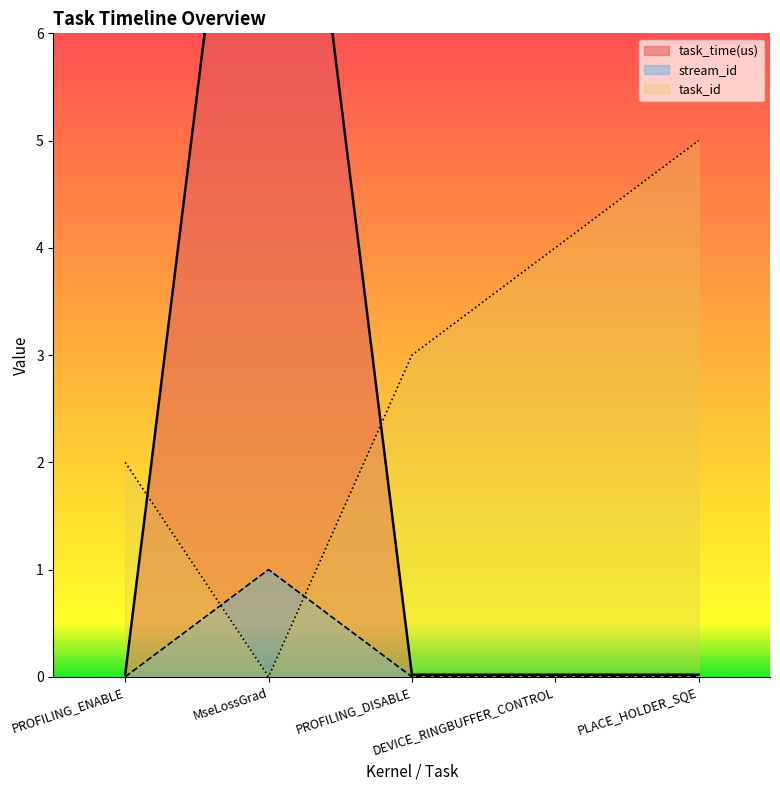

True or false: stream_id and task_id intersect in this chart.

True